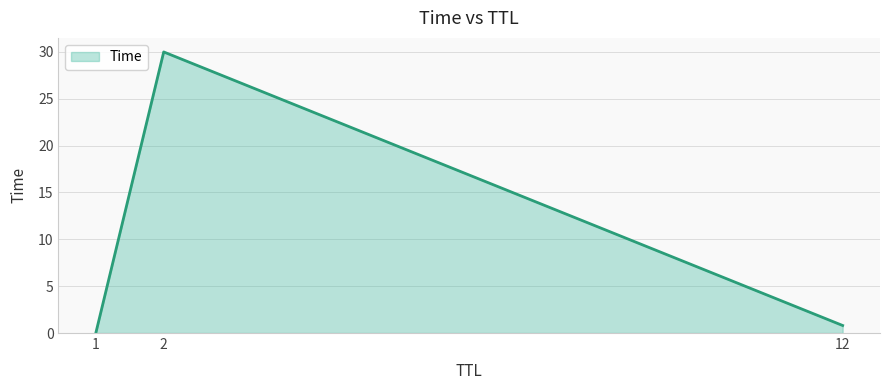

What is the sum of all values?

30.8